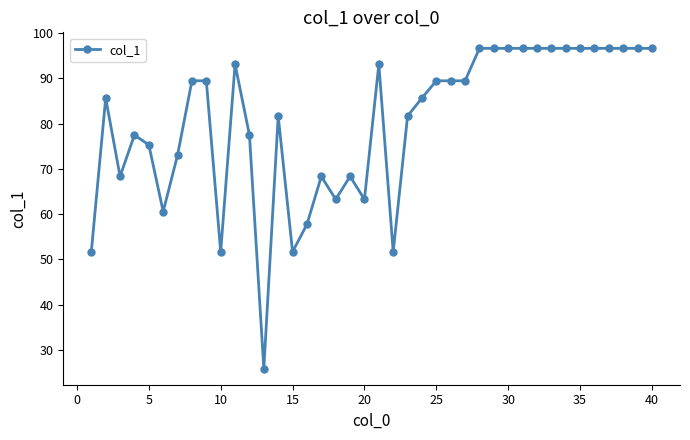

What is the minimum value shown in the chart?

25.8